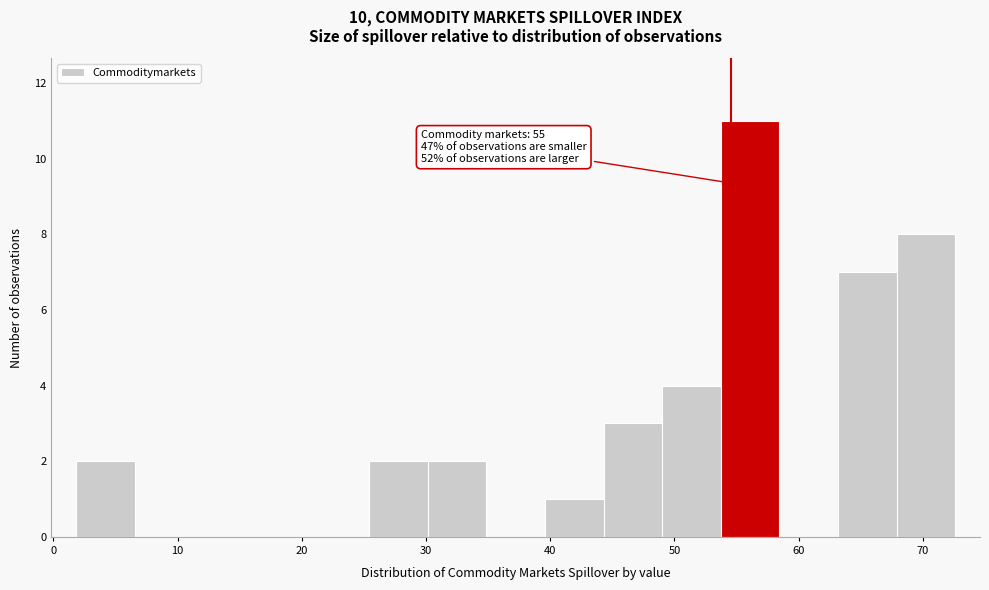

Over which range of the x-axis is the bar tallest?

54 to 58